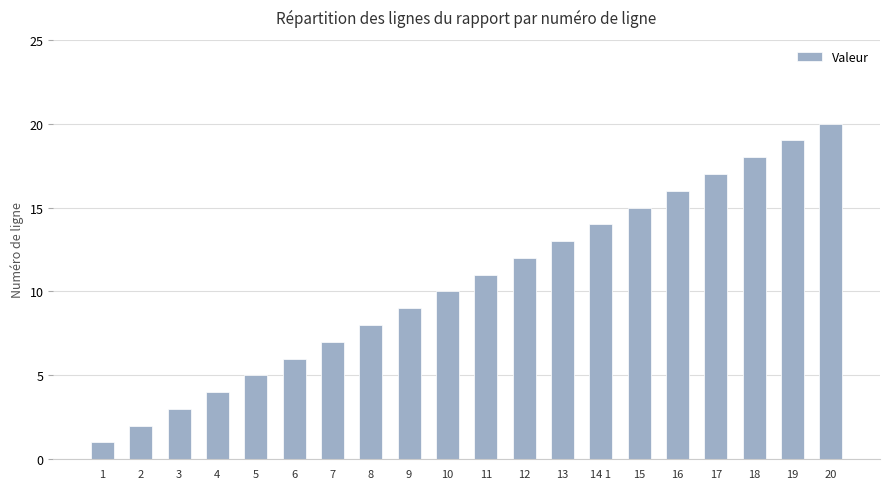

What is the label of the 11th bar from the left?

11